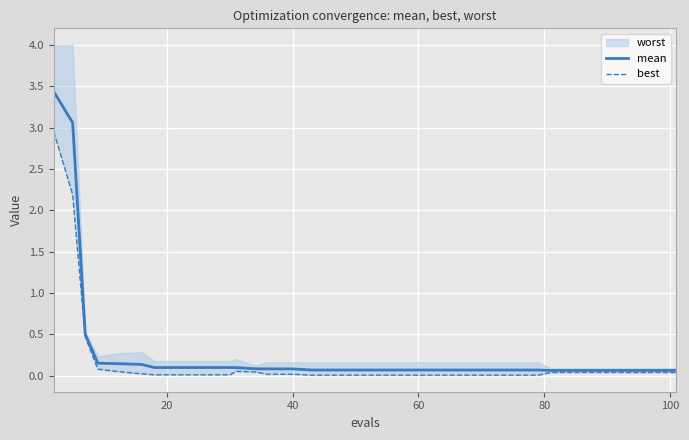

The mean series shows 0.1 at 12. True or false?

False